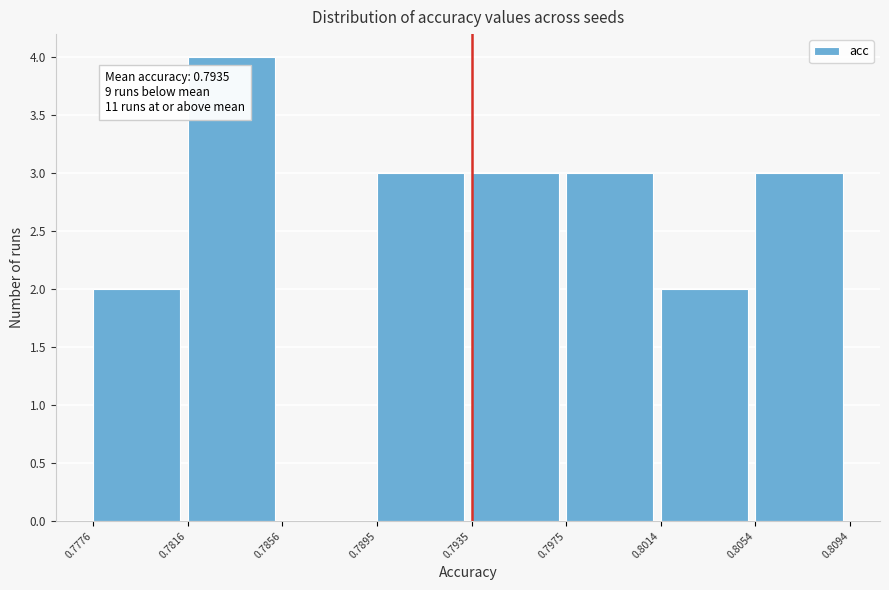

Over which range of the x-axis is the bar tallest?

0.7816 to 0.7856